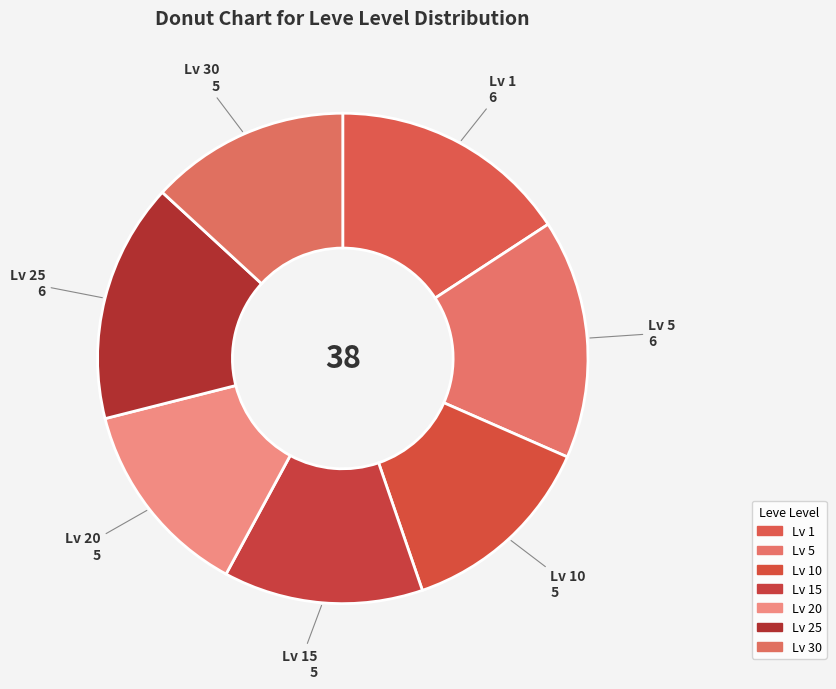

How many slices are in this pie chart?

7